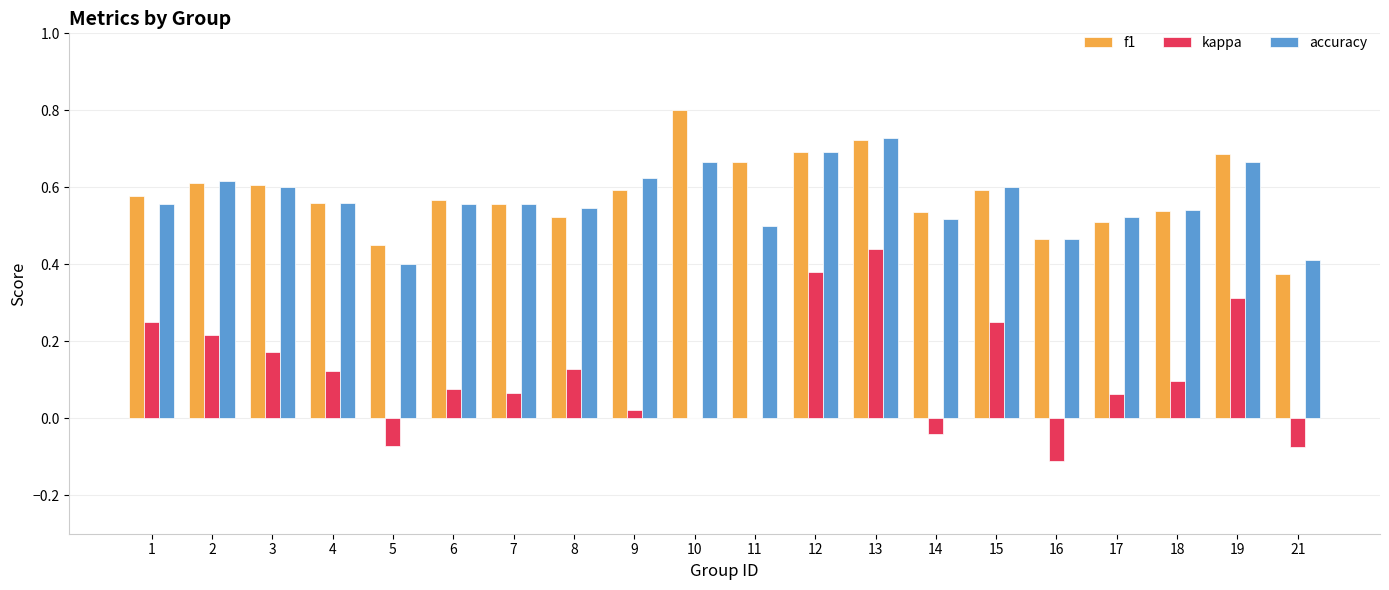

What is the sum of the f1 values at 5 and 2?

1.1